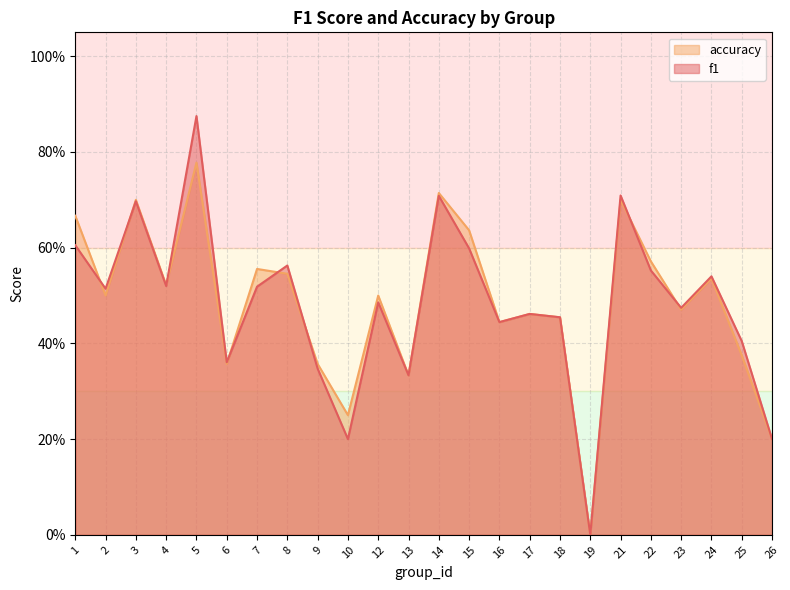

How many positive values does the f1 series have?

23